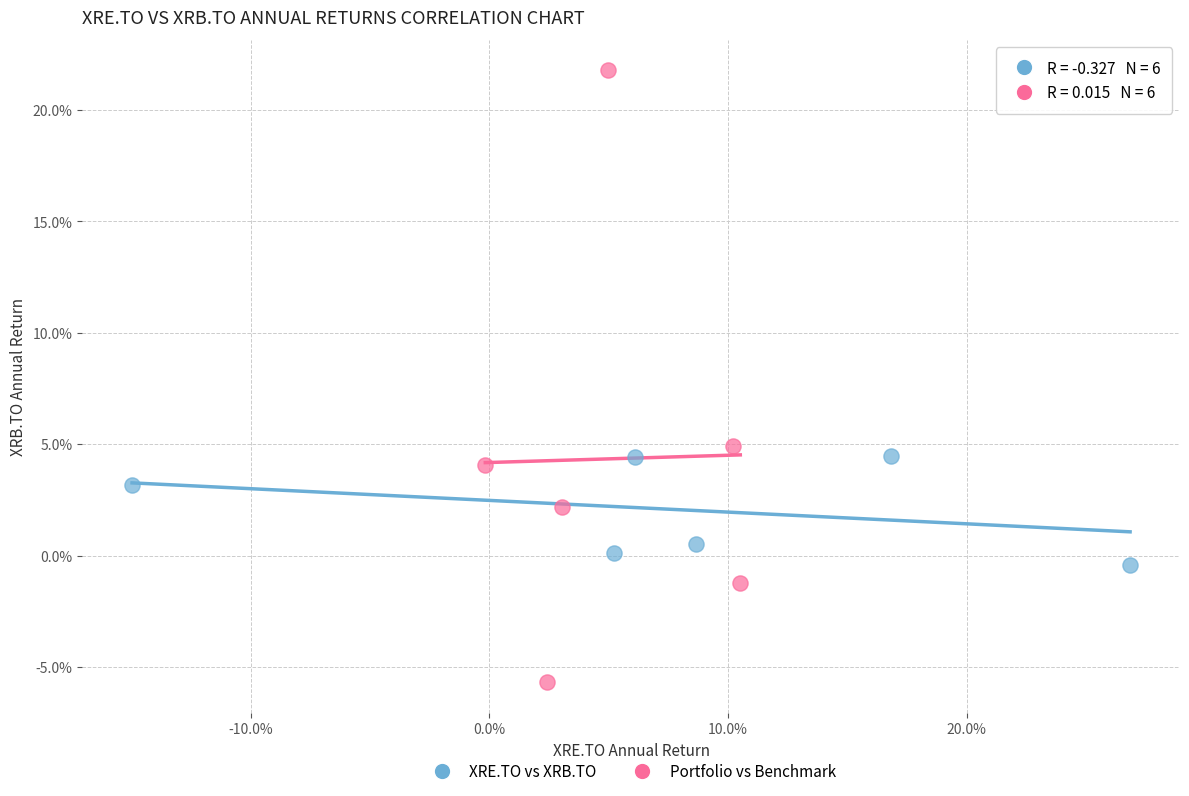

Which series reaches the maximum Y coordinate?

Portfolio vs Benchmark